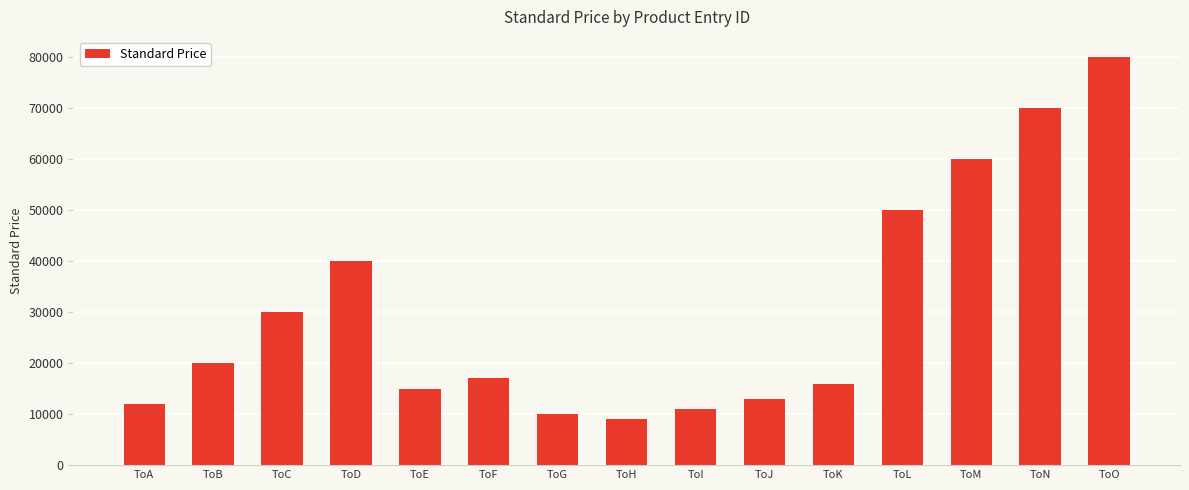

The chart shows a value of 10000 at ToG. True or false?

True